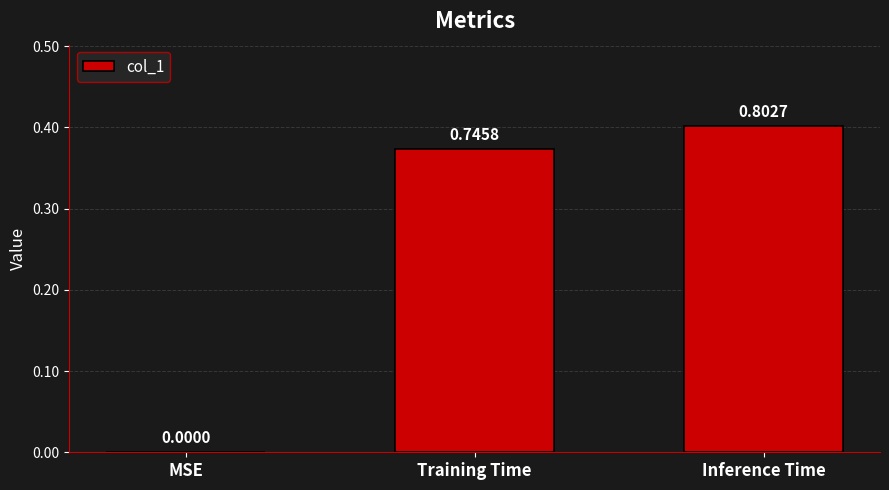

Are the bars horizontal?

No